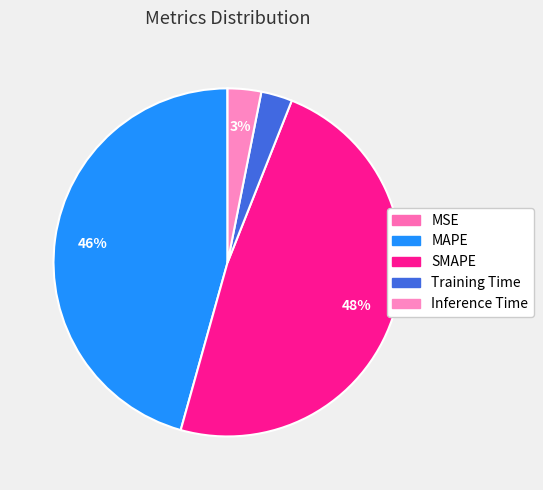

Which has a higher value, SMAPE or MAPE?

SMAPE